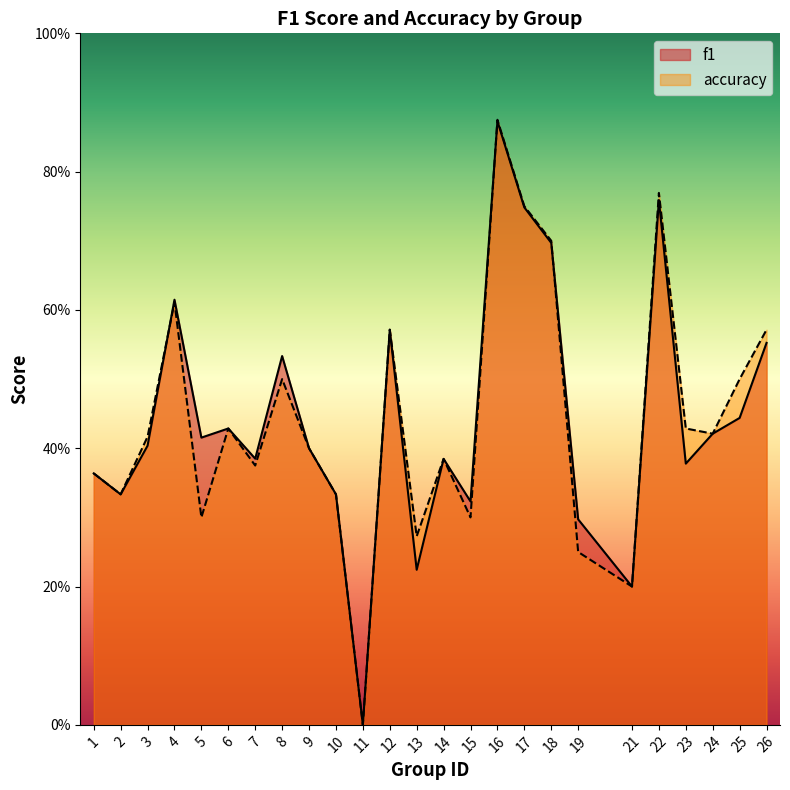

Where is the first local minimum for accuracy?

2